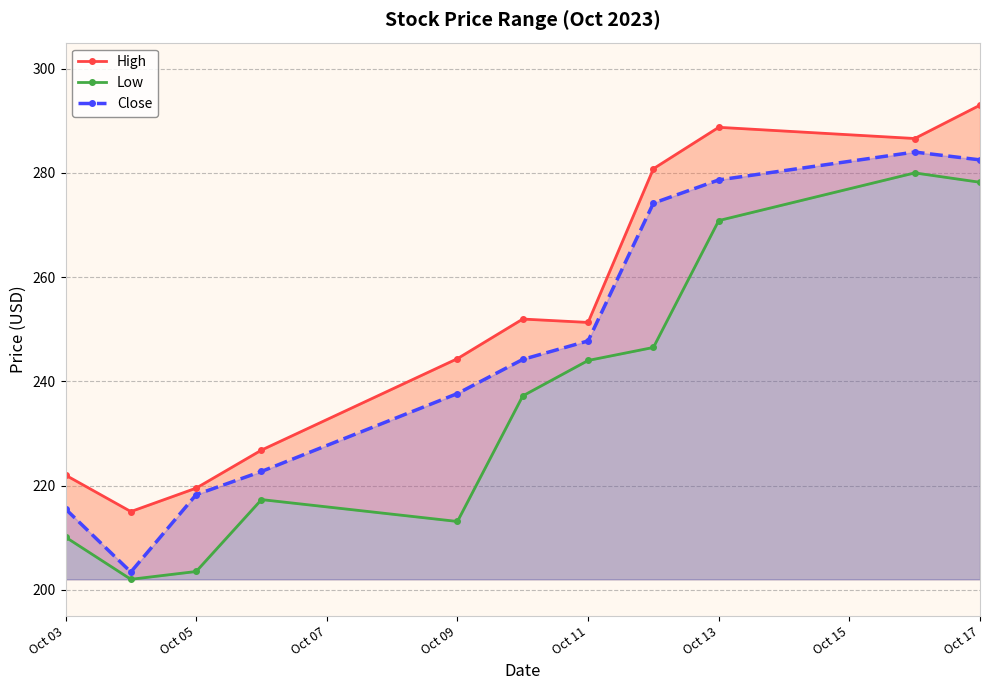

True or false: High and Low intersect in this chart.

False